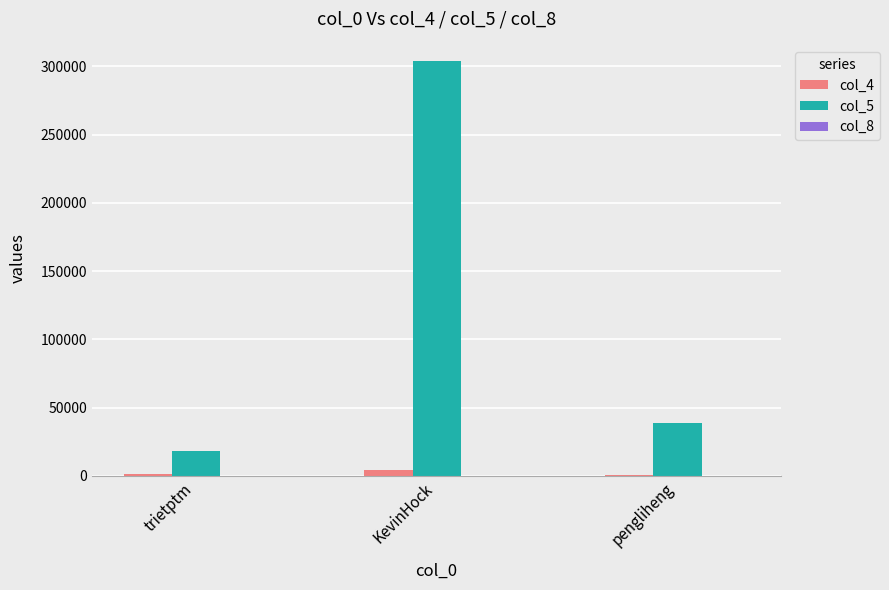

True or false: col_5 has a value of 18272 at trietptm.

True